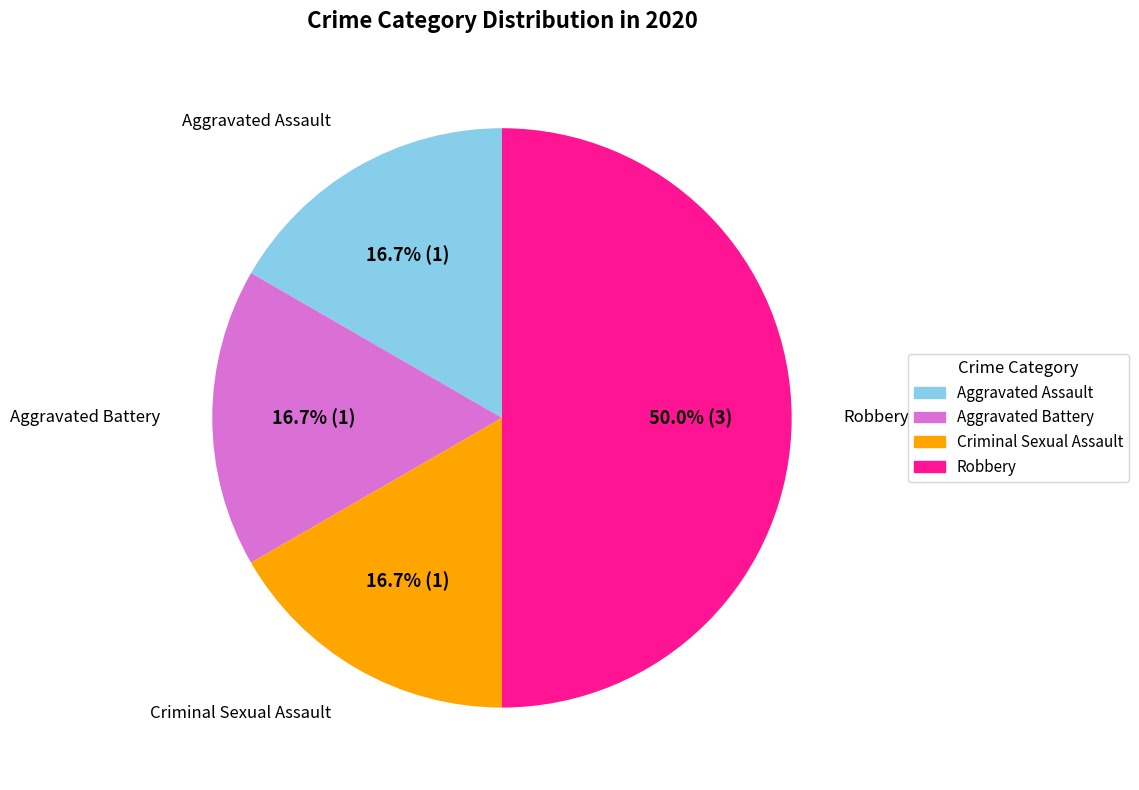

How many segments does this pie chart have?

4